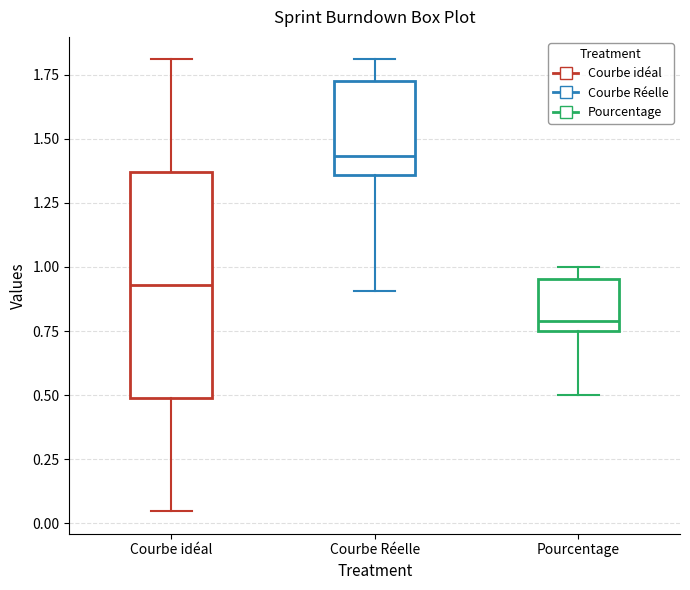

Where is the lower edge of the box for Pourcentage on the y-axis? The values are not printed on the chart, so give them approximately, as read against the axis.

0.75